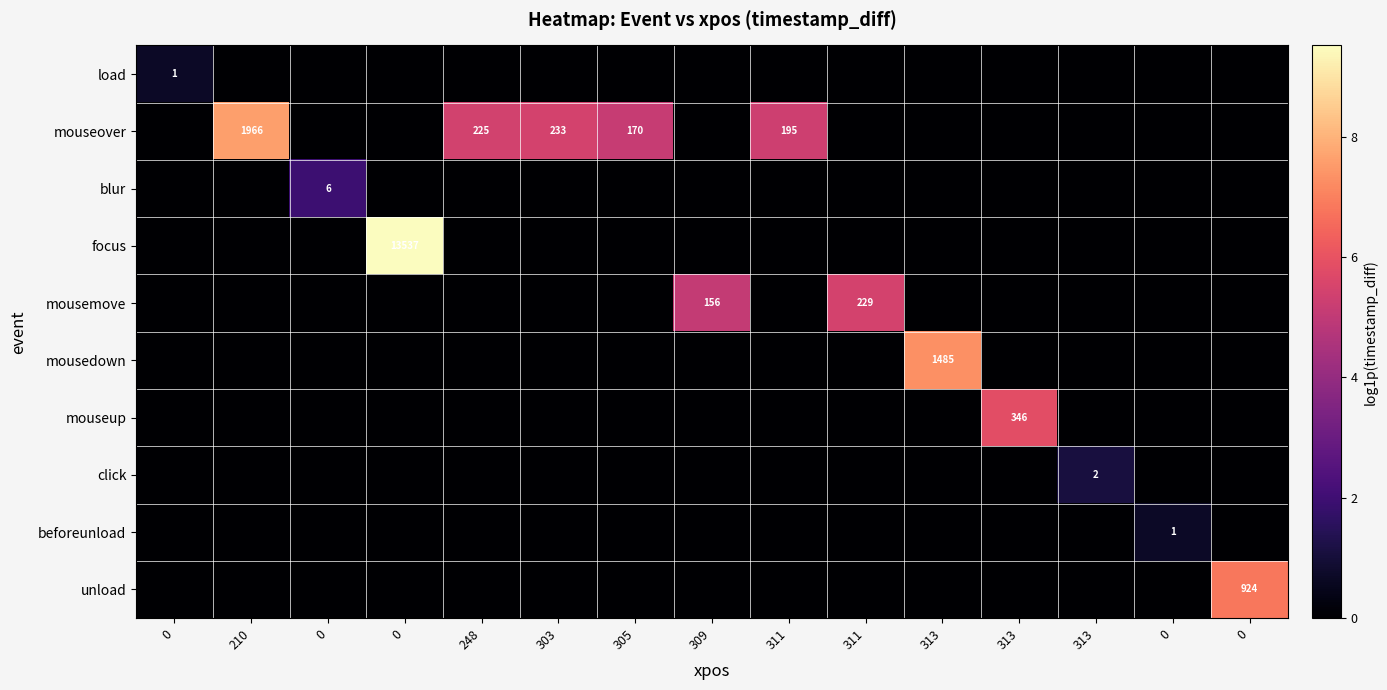

Which series has the widest spread of values?

focus